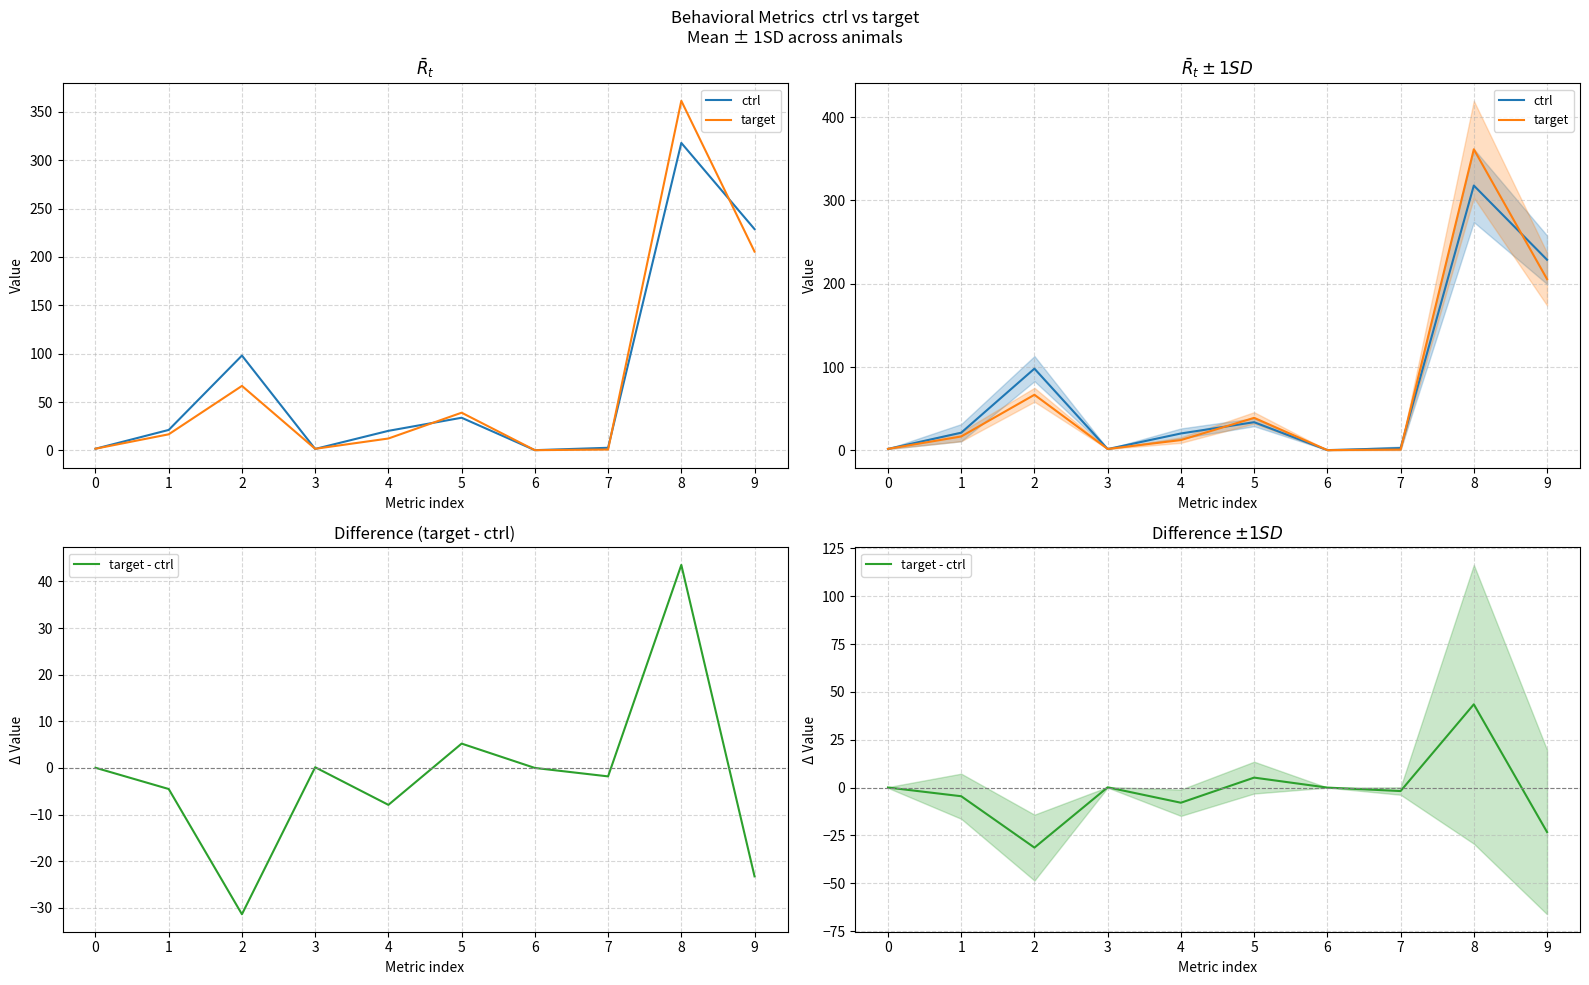

How many lines are shown in the chart?

3